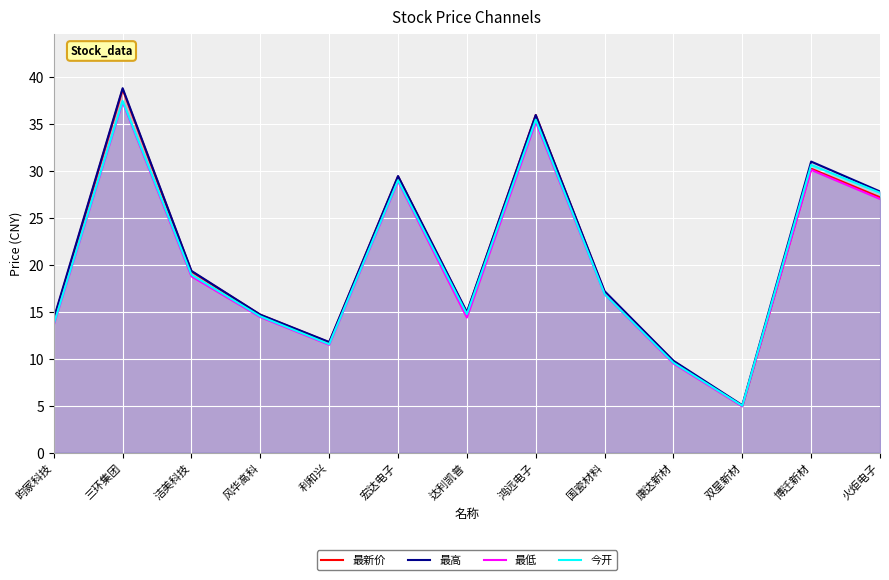

Between 国瓷材料 and 宏达电子, which is larger?

宏达电子